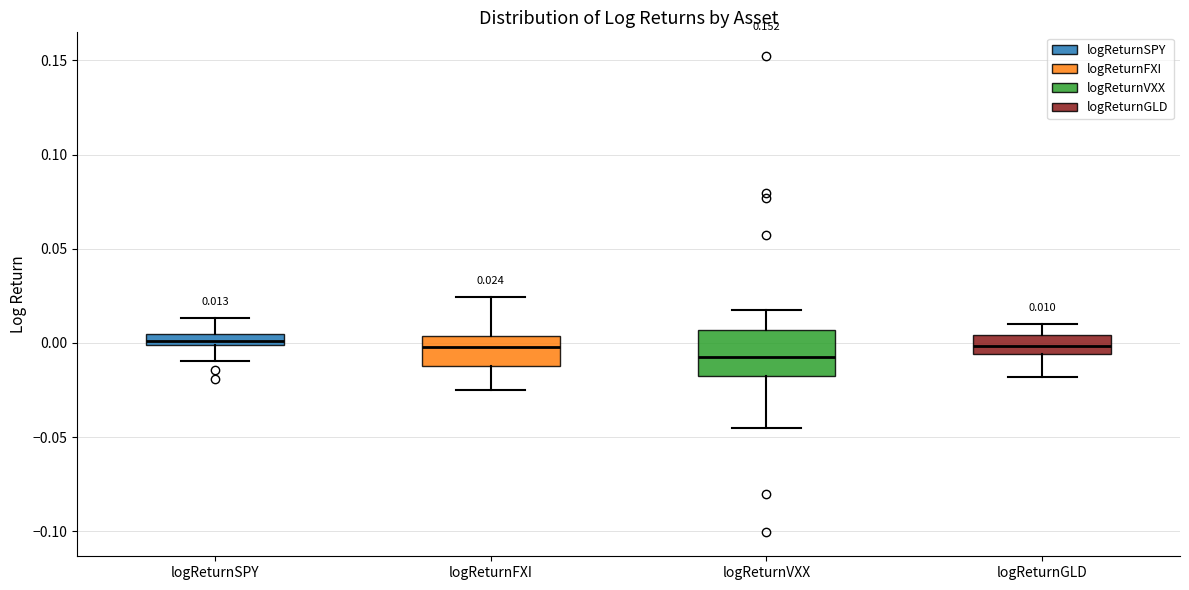

Which box is the tallest, from its lower edge to its upper edge?

logReturnVXX